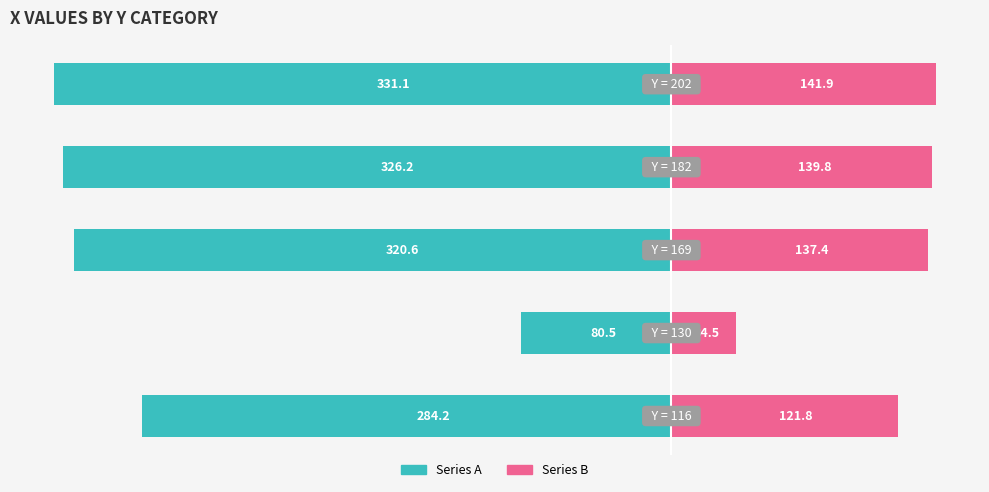

Are the bars horizontal?

Yes